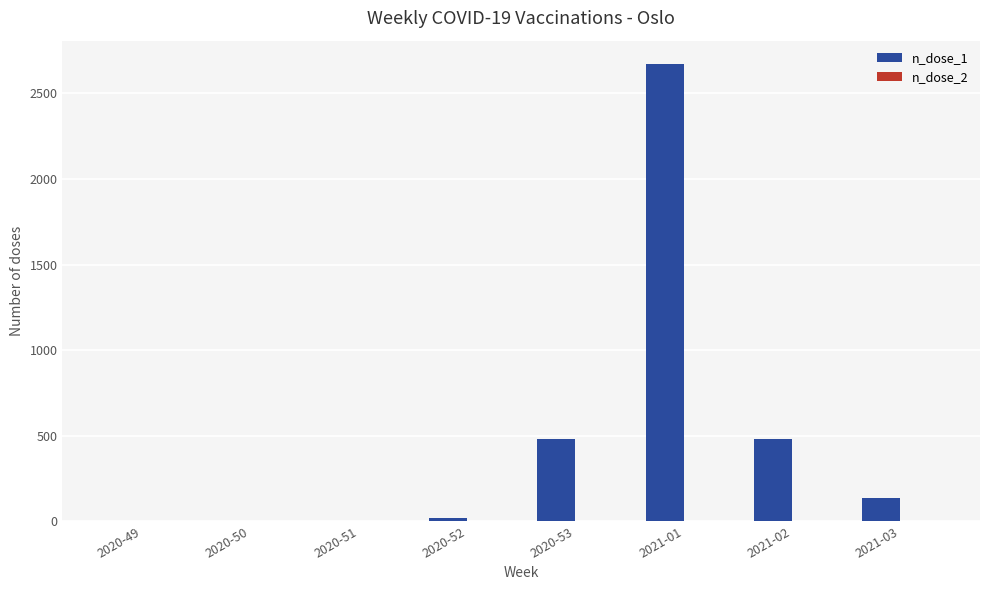

What is the spread (max minus min) of values at 2021-02?

479